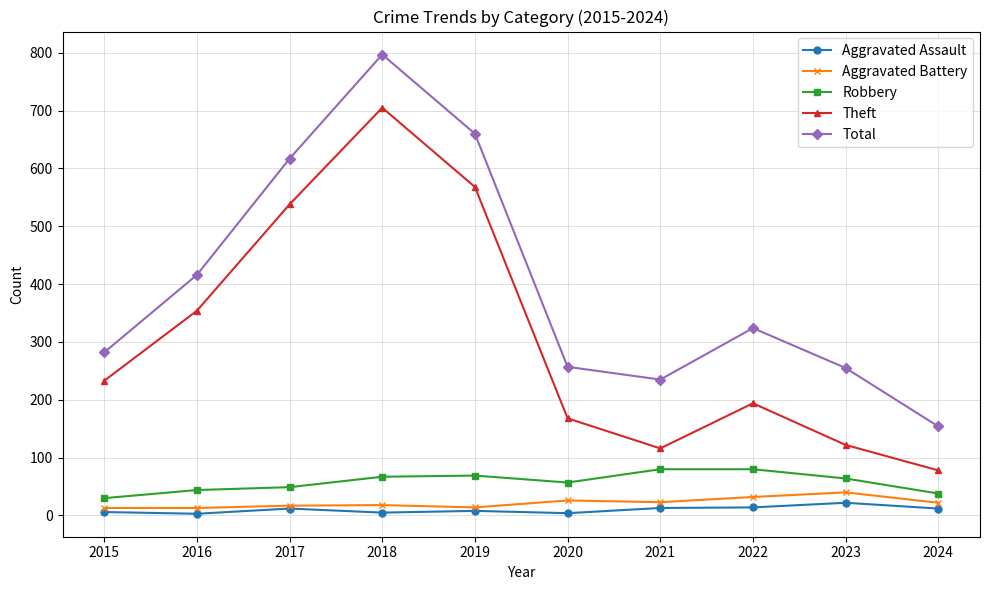

Which series changed the most between 2019 and 2021?

Theft